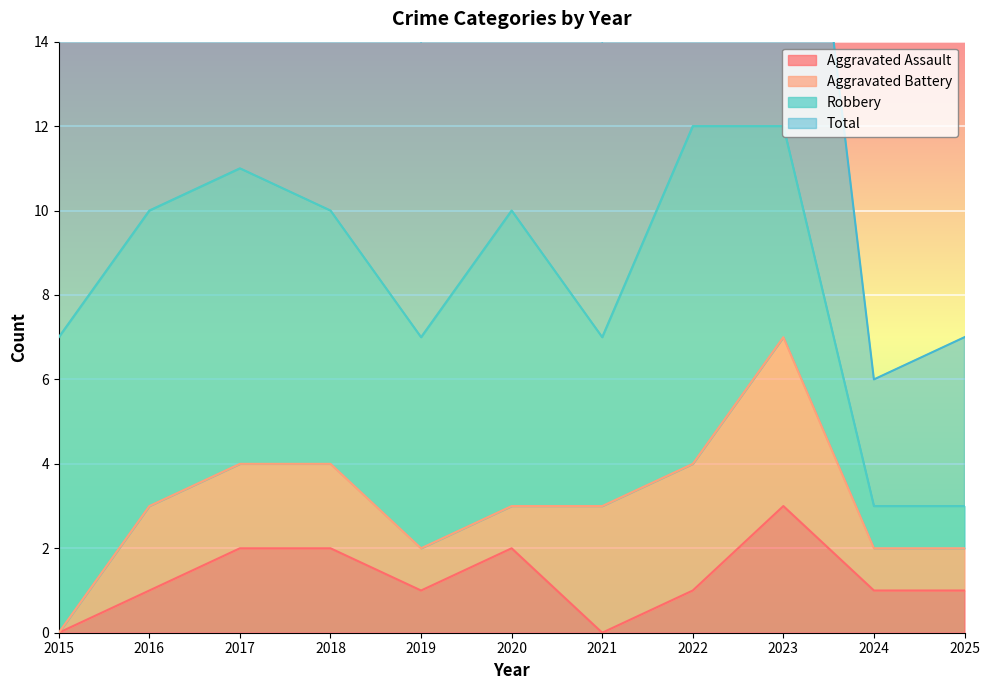

At which label does Aggravated Assault reach its peak?

2023